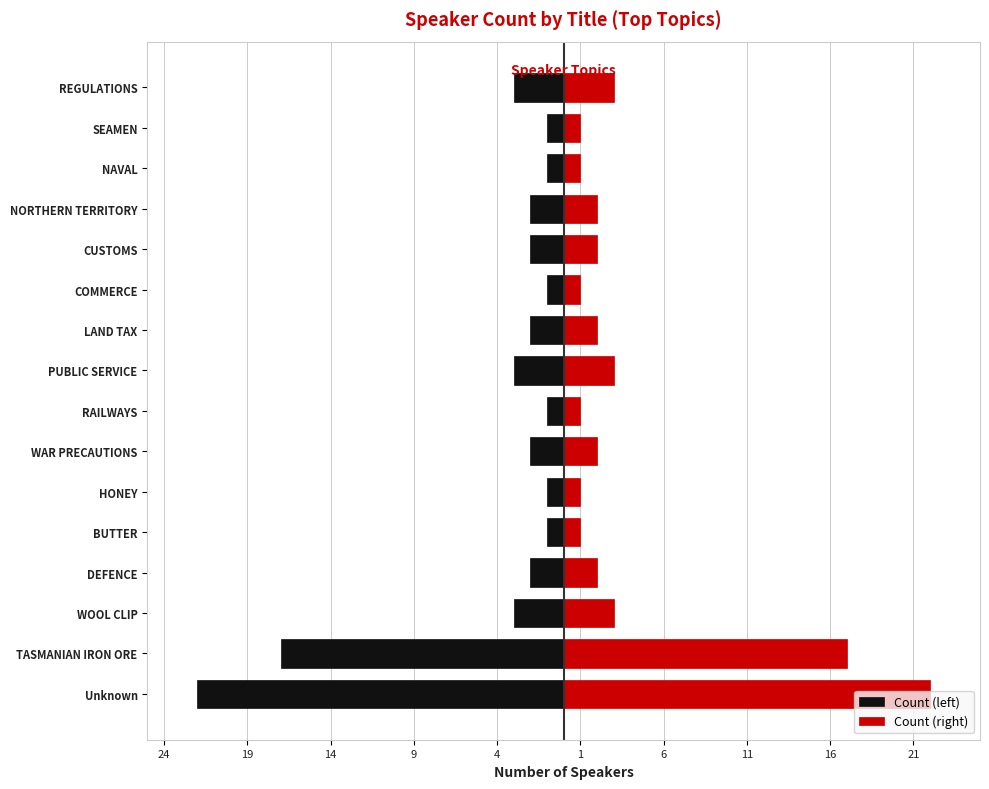

What is the difference between the maximum and minimum values in the Count (left) series?

21